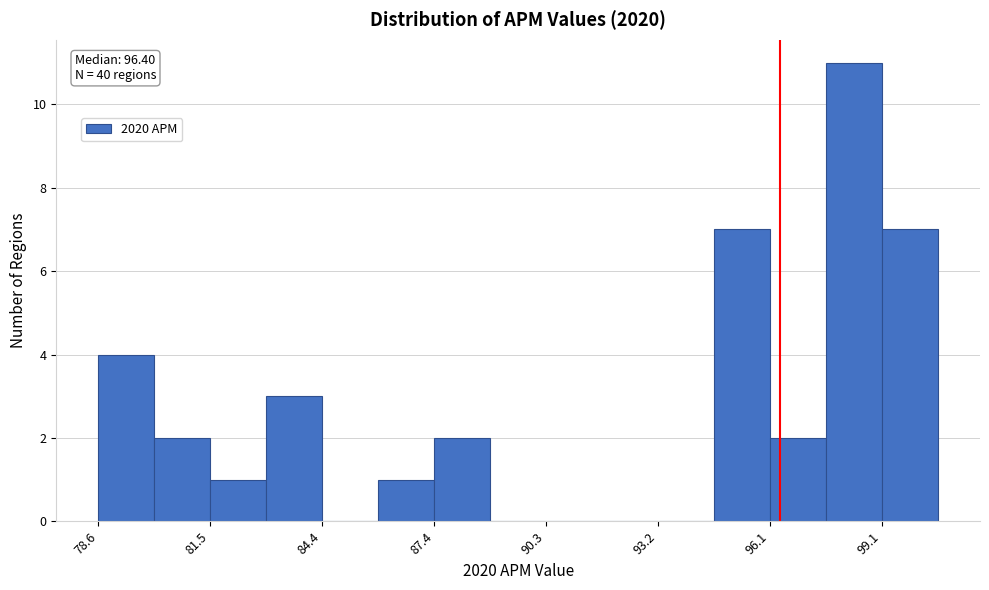

Around what value on the x-axis is the tallest bar? Give the approximate position of its centre, as read against the axis.

98.5